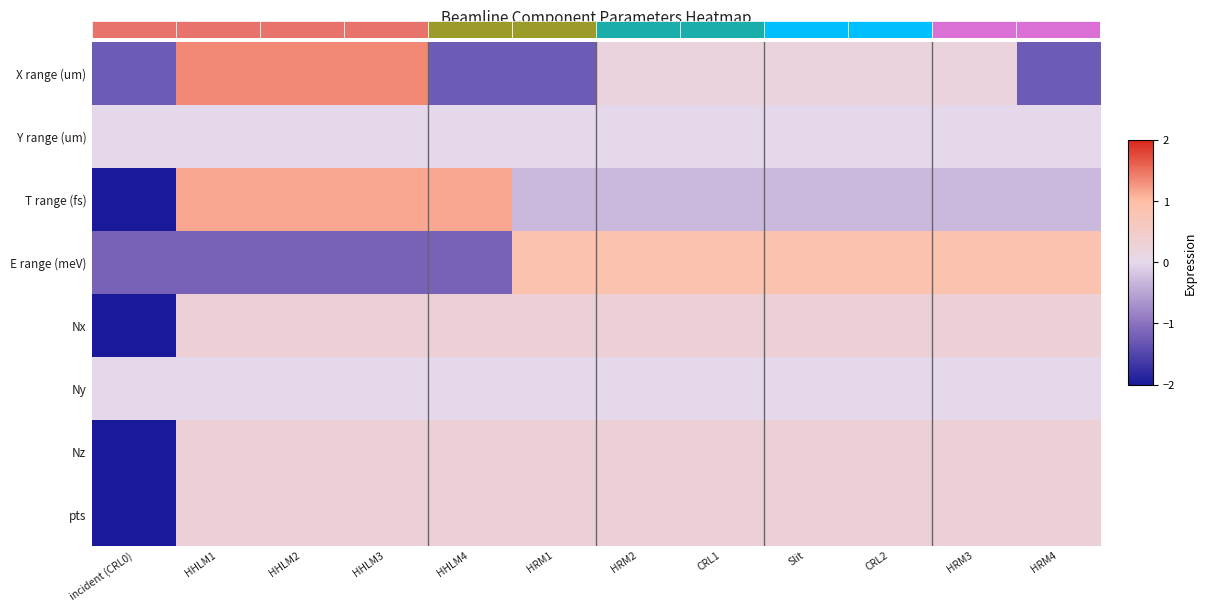

What is the minimum value shown in the chart?

-2.0